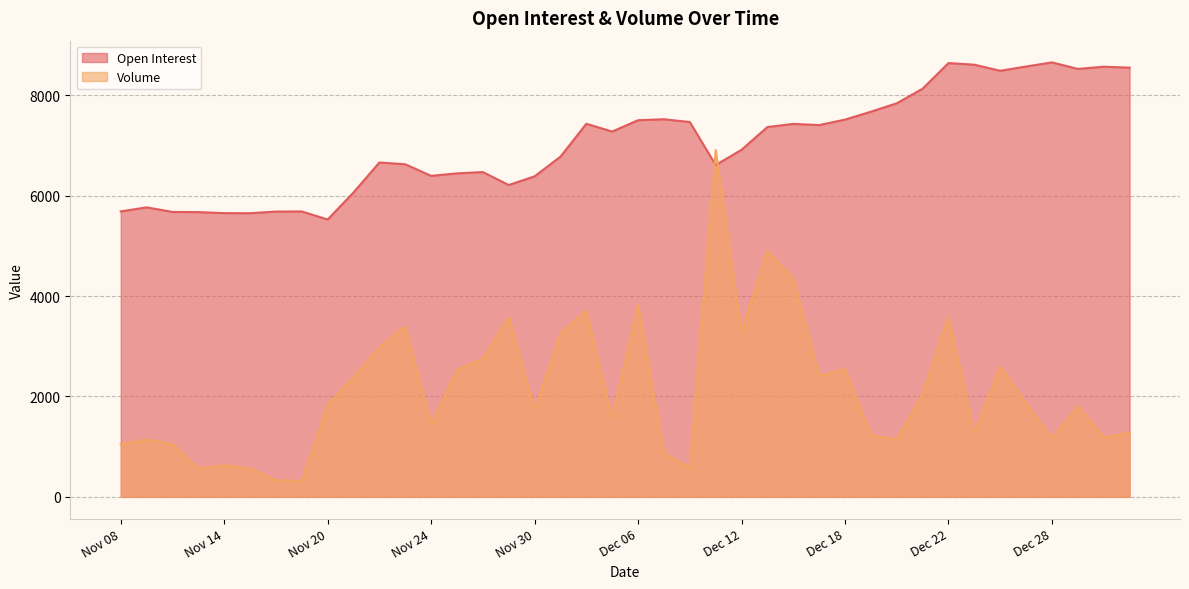

Reading left to right, transcribe all the data shown in this chart.

Open Interest: Nov 08=5687	Nov 09=5768	Nov 10=5677	Nov 13=5673	Nov 14=5653	Nov 15=5651	Nov 16=5684	Nov 17=5686	Nov 20=5526	Nov 21=6065	Nov 22=6662	Nov 23=6626	Nov 24=6395	Nov 27=6445	Nov 28=6471	Nov 29=6213	Nov 30=6386	Dec 01=6778	Dec 04=7433	Dec 05=7278	Dec 06=7504	Dec 07=7523	Dec 08=7468	Dec 11=6611	Dec 12=6915	Dec 13=7368	Dec 14=7431	Dec 15=7407	Dec 18=7516	Dec 19=7674	Dec 20=7841	Dec 21=8132	Dec 22=8643	Dec 25=8610	Dec 26=8489	Dec 27=8574	Dec 28=8656	Dec 29=8526	Jan 02=8570	Jan 03=8551
Volume: Nov 08=1047	Nov 09=1143	Nov 10=1047	Nov 13=566	Nov 14=630	Nov 15=568	Nov 16=330	Nov 17=316	Nov 20=1835	Nov 21=2380	Nov 22=2981	Nov 23=3394	Nov 24=1432	Nov 27=2525	Nov 28=2758	Nov 29=3581	Nov 30=1731	Dec 01=3261	Dec 04=3708	Dec 05=1562	Dec 06=3837	Dec 07=867	Dec 08=583	Dec 11=6908	Dec 12=3280	Dec 13=4906	Dec 14=4352	Dec 15=2404	Dec 18=2547	Dec 19=1224	Dec 20=1143	Dec 21=2044	Dec 22=3583	Dec 25=1265	Dec 26=2599	Dec 27=1861	Dec 28=1171	Dec 29=1803	Jan 02=1180	Jan 03=1274